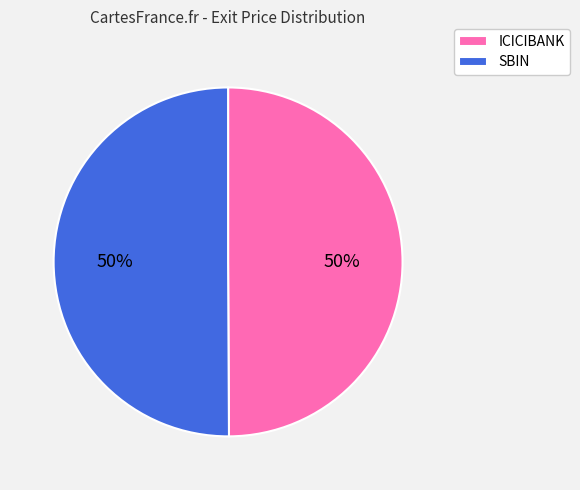

Do ICICIBANK and SBIN together represent more than half of the pie?

Yes